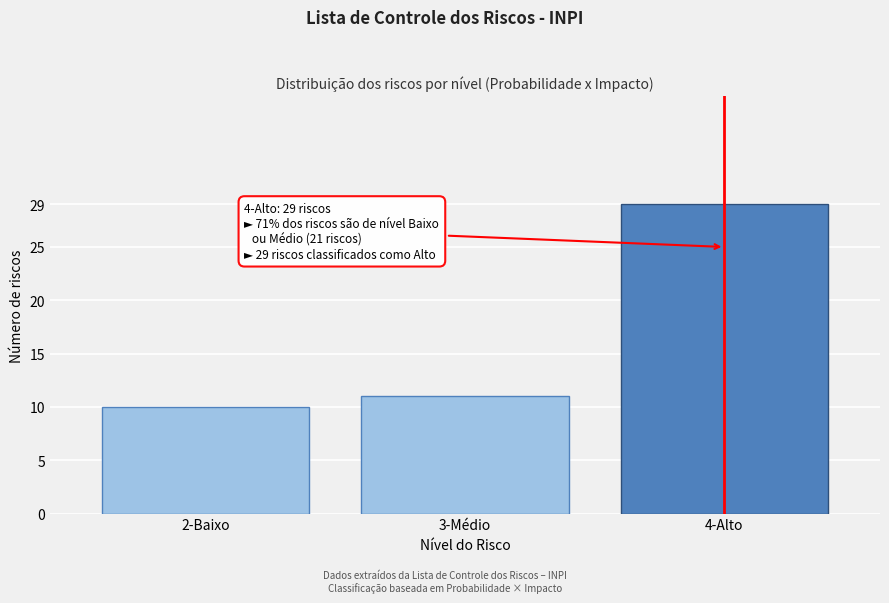

Reading left to right, what are all the values shown in this chart?

2-Baixo=10	3-Médio=11	4-Alto=29